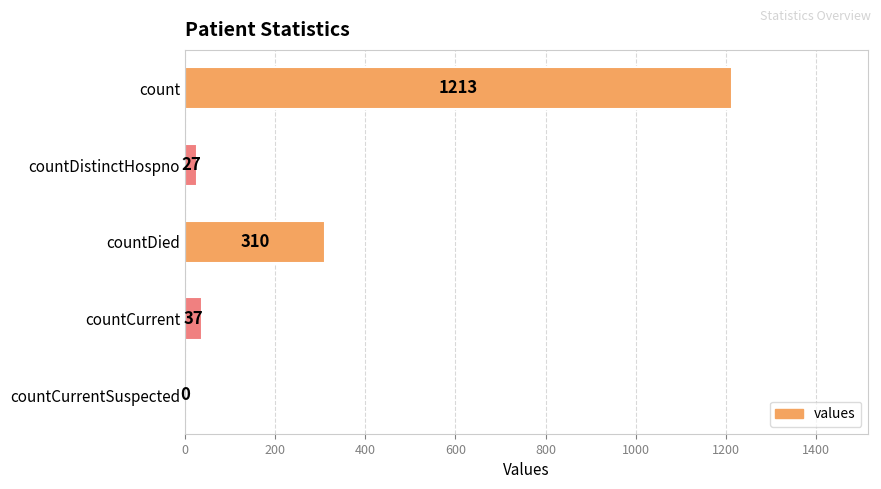

How many positive values are there?

4